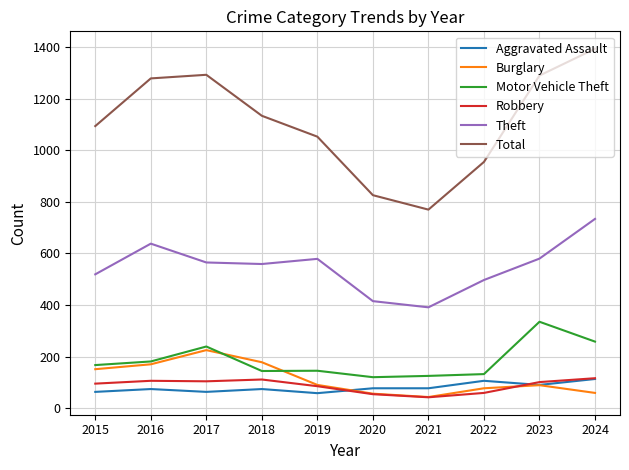

True or false: Theft and Burglary cross at least once.

False